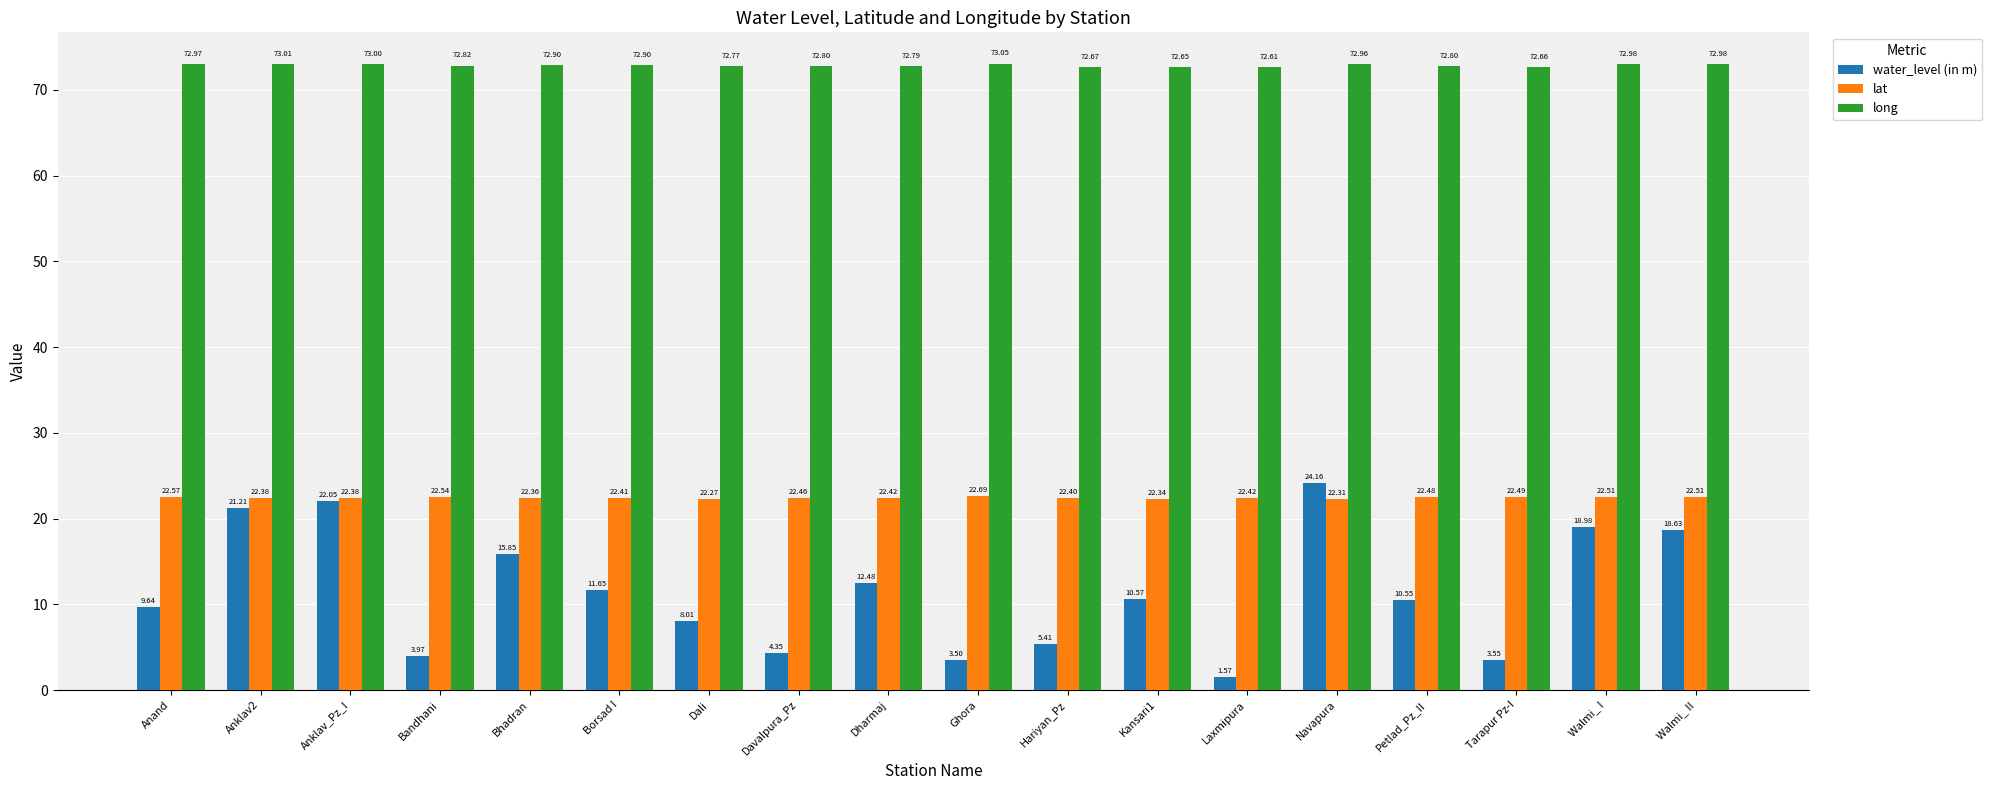

True or false: water_level (in m) has a value of 12.5 at Dharmaj.

True